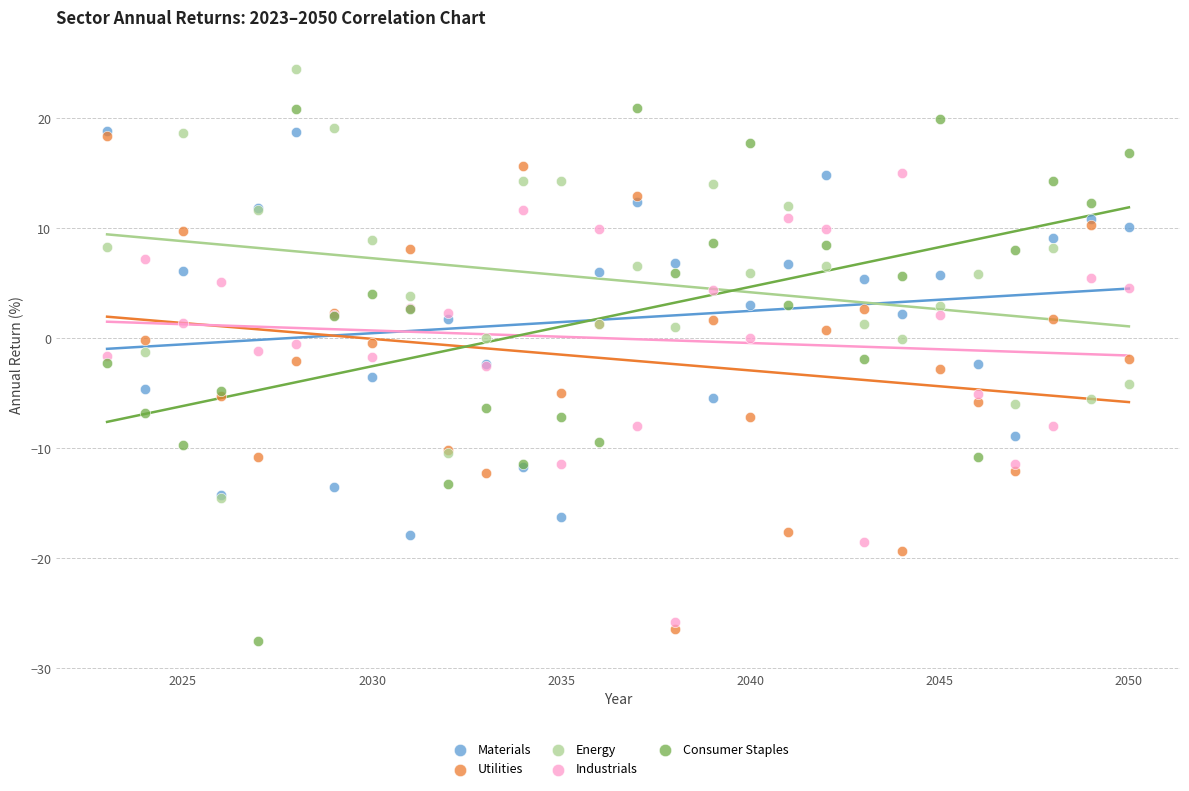

What are all the series names shown in the legend?

Materials, Utilities, Energy, Industrials, Consumer Staples